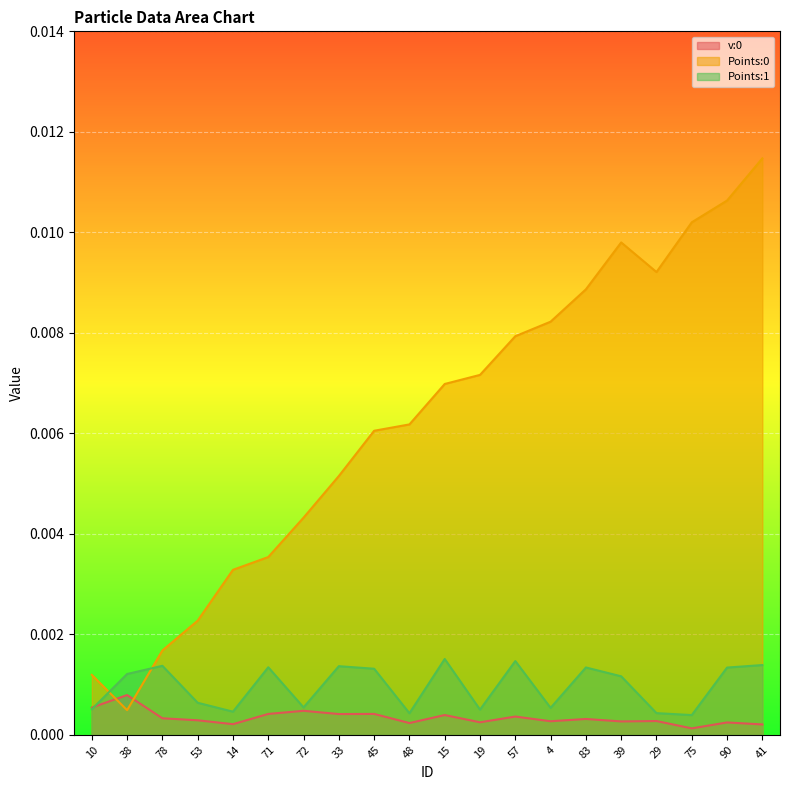

The value of Points:0 at 78 is 0.0. True or false?

True